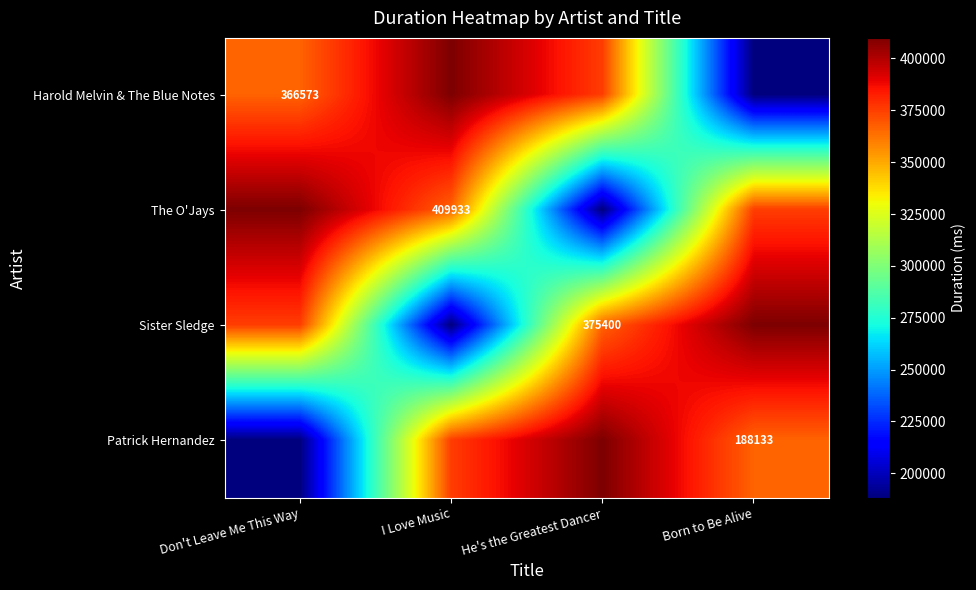

The Harold Melvin & The Blue Notes series shows 366573 at Don't Leave Me This Way. True or false?

True